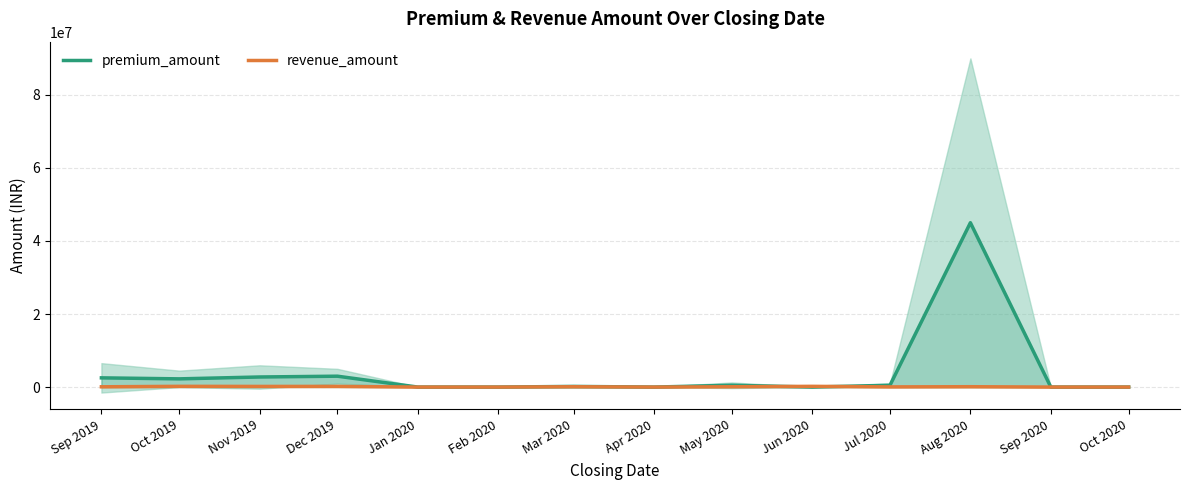

At which category does the chart reach its peak across all series?

Aug 2020